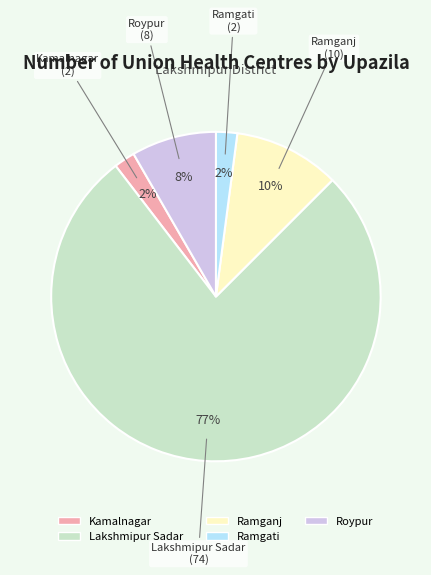

What is the largest slice in the pie chart?

Lakshmipur Sadar